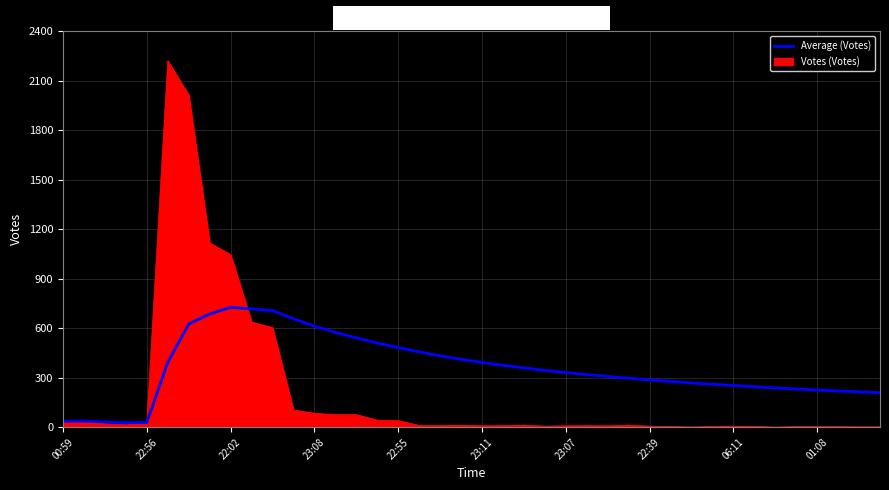

List the series in order of their peak value, lowest first.

Average (Votes), Votes (Votes)